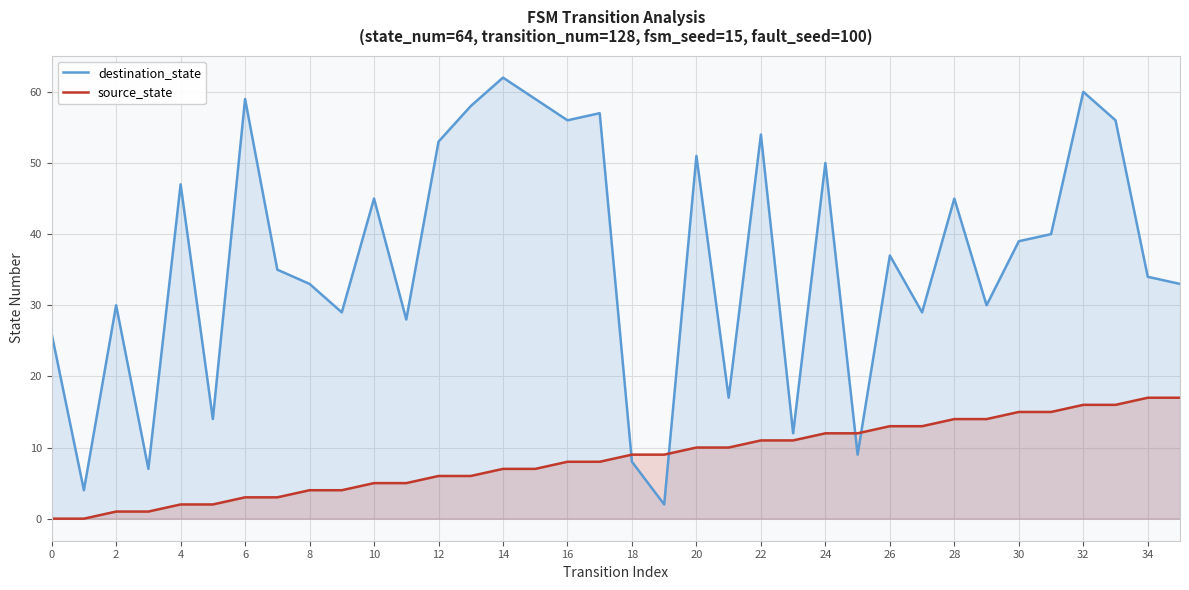

True or false: source_state and destination_state intersect in this chart.

True